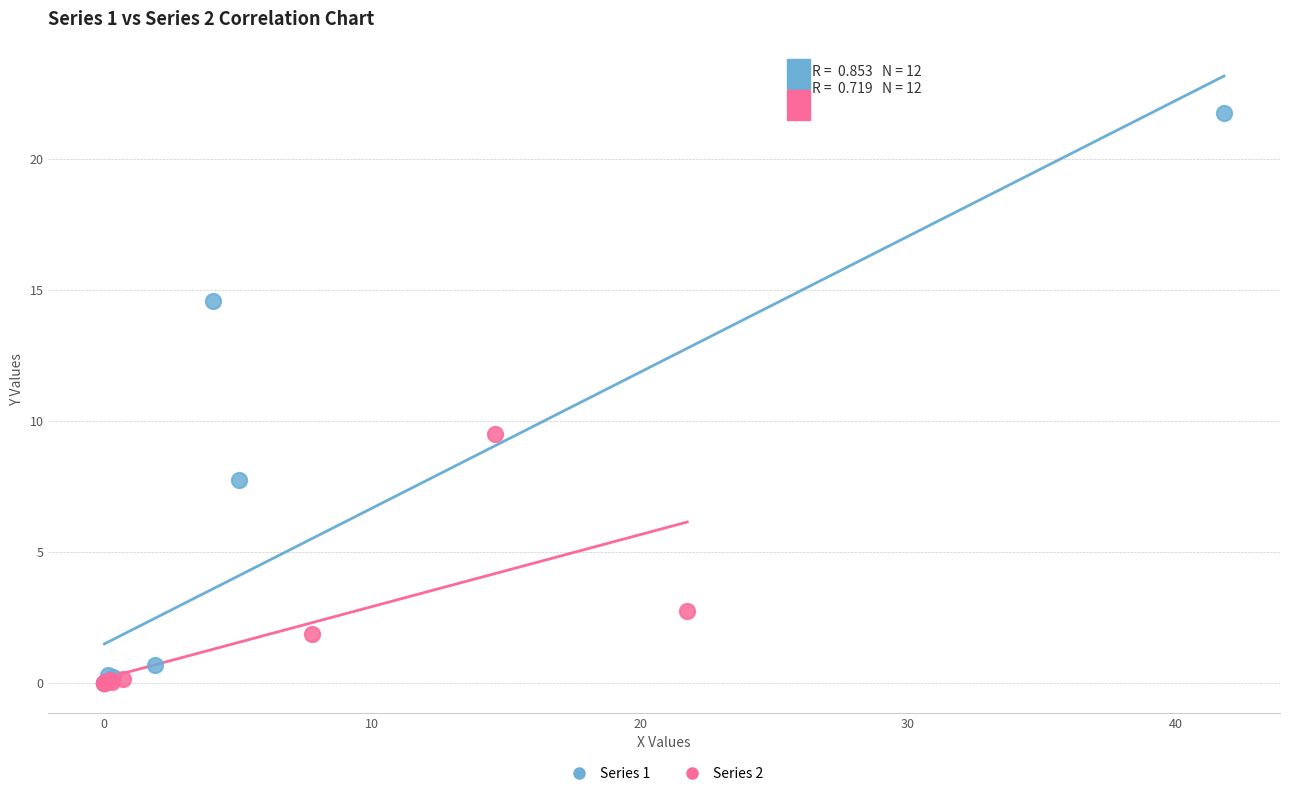

Which series reaches the maximum Y coordinate?

Series 1